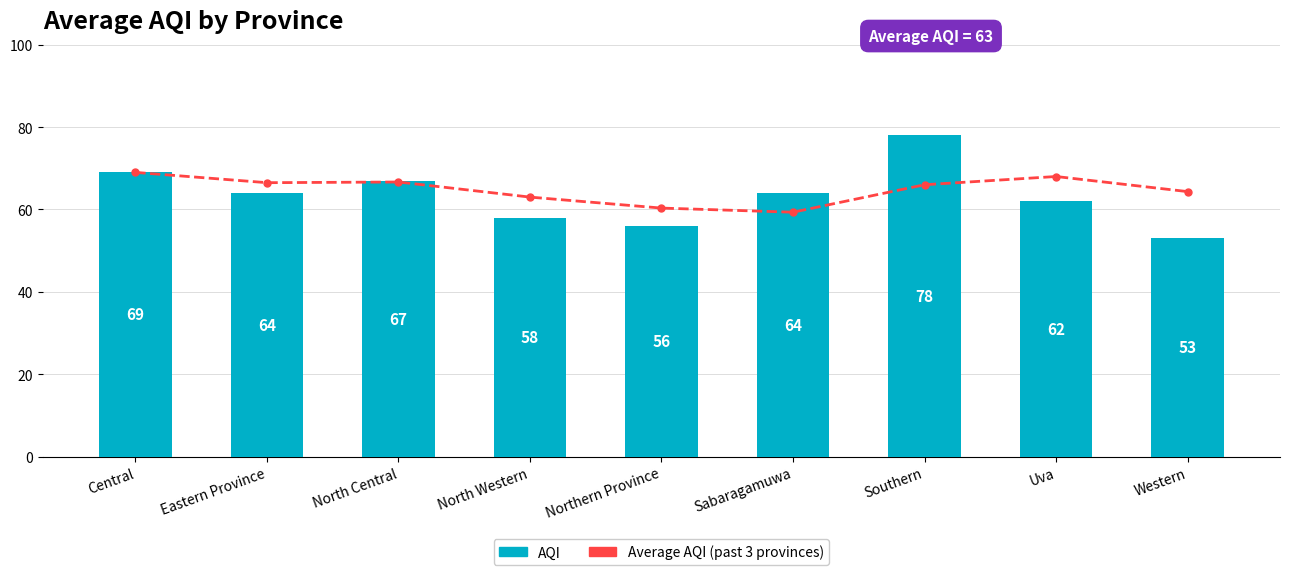

What is the maximum value for AQI?

78.0